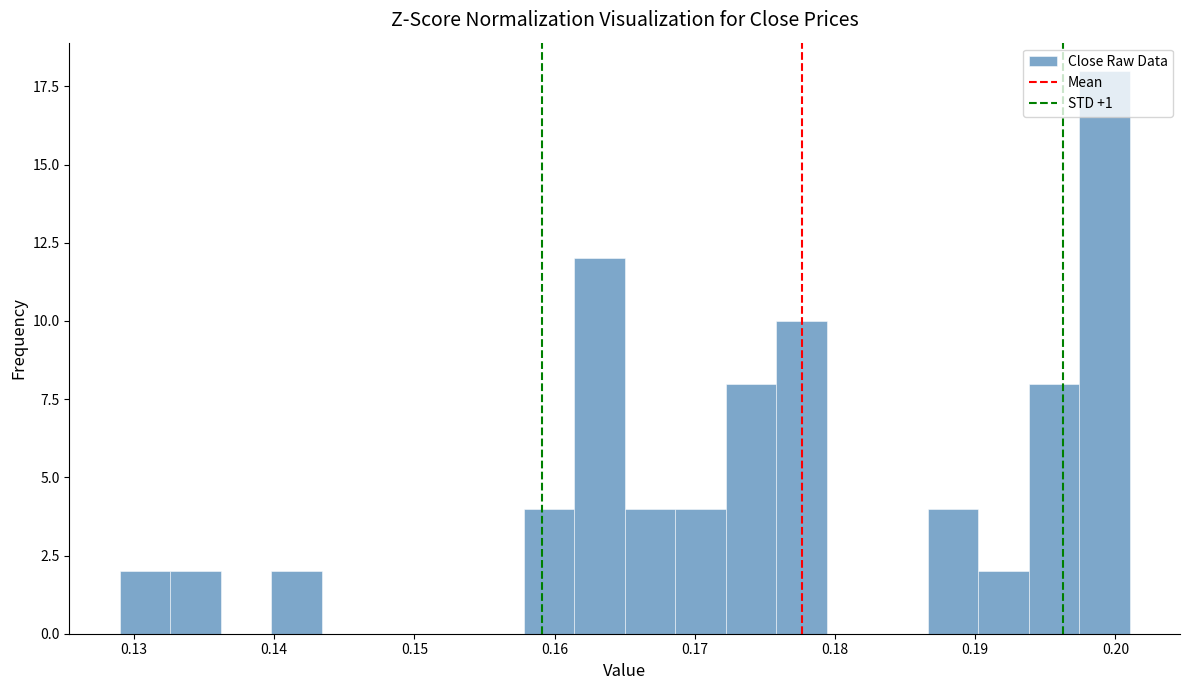

Read against the x-axis, roughly where is the centre of the tallest bar?

0.199